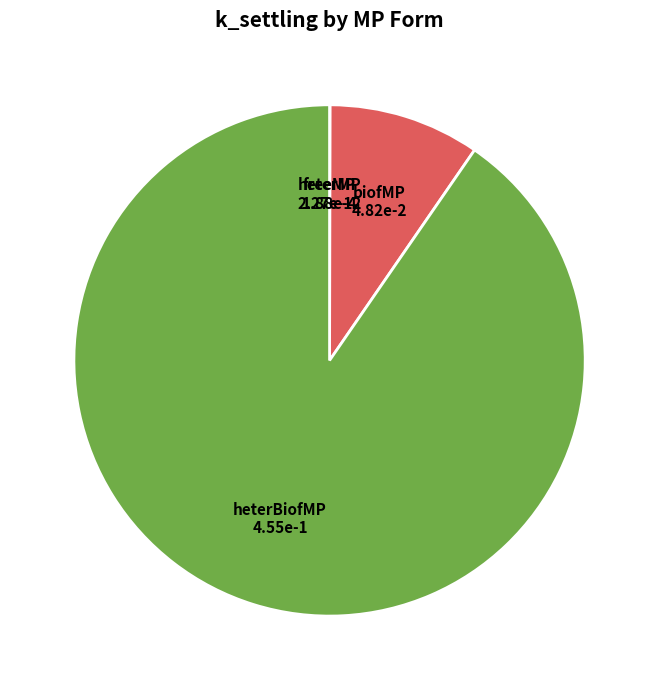

Is there any slice that represents more than half of the pie?

Yes